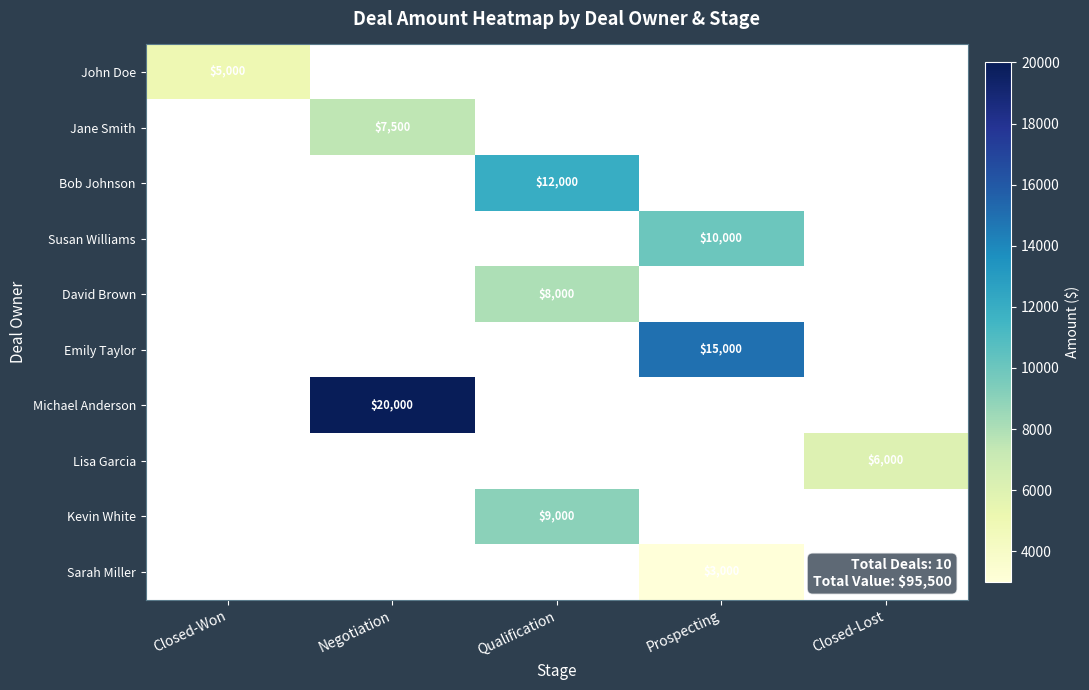

How many distinct data groups are displayed?

10